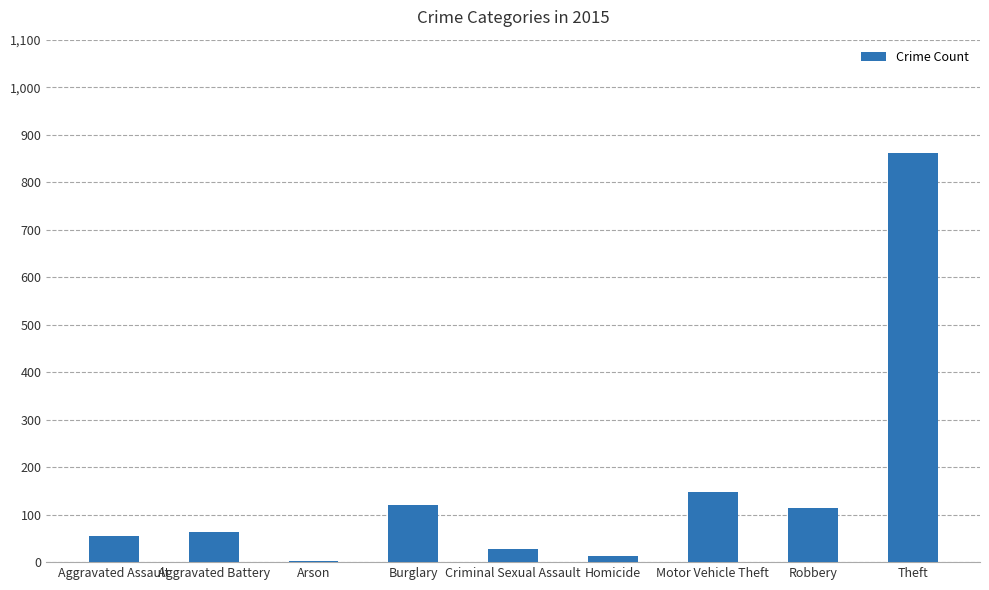

Are the bars horizontal?

No